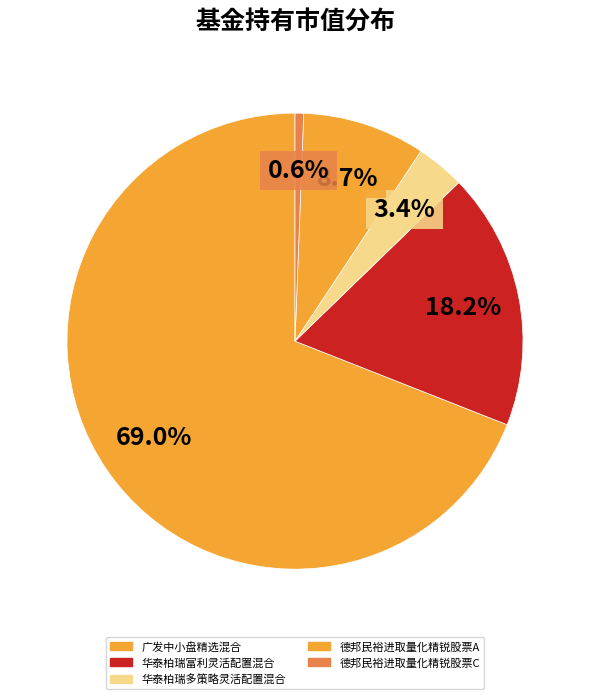

To the nearest percent, what percentage of the pie is 华泰柏瑞多策略灵活配置混合?

3%